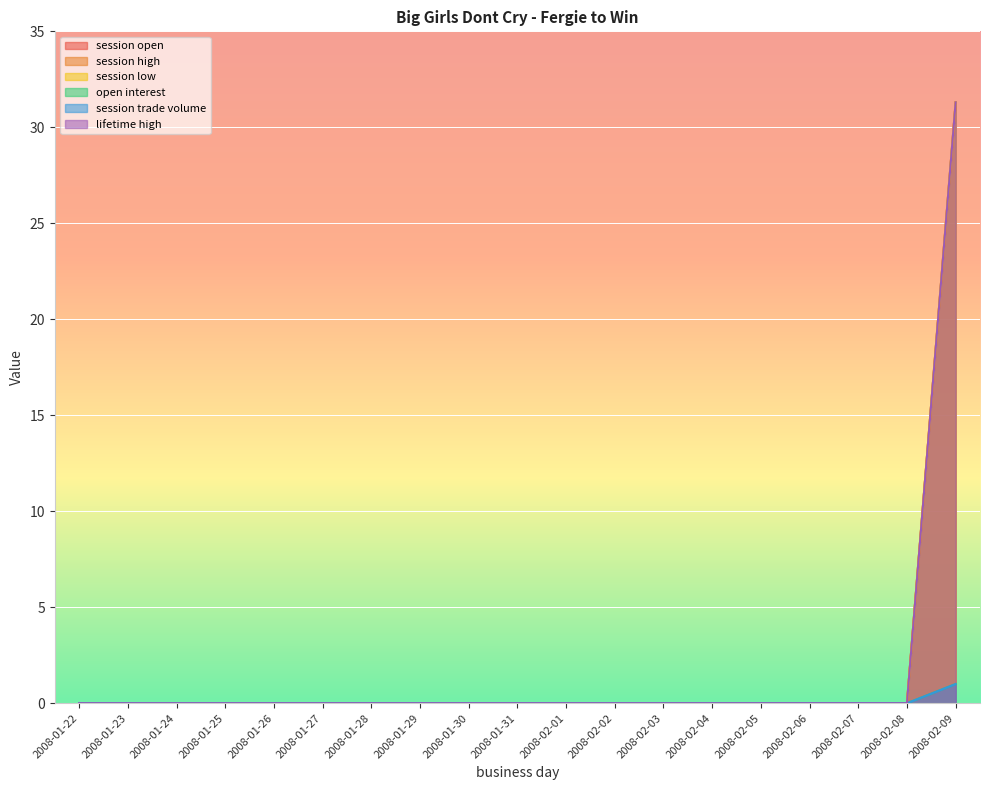

Is the value of session low at 2008-01-22 greater than the value of session high at 2008-02-04?

No